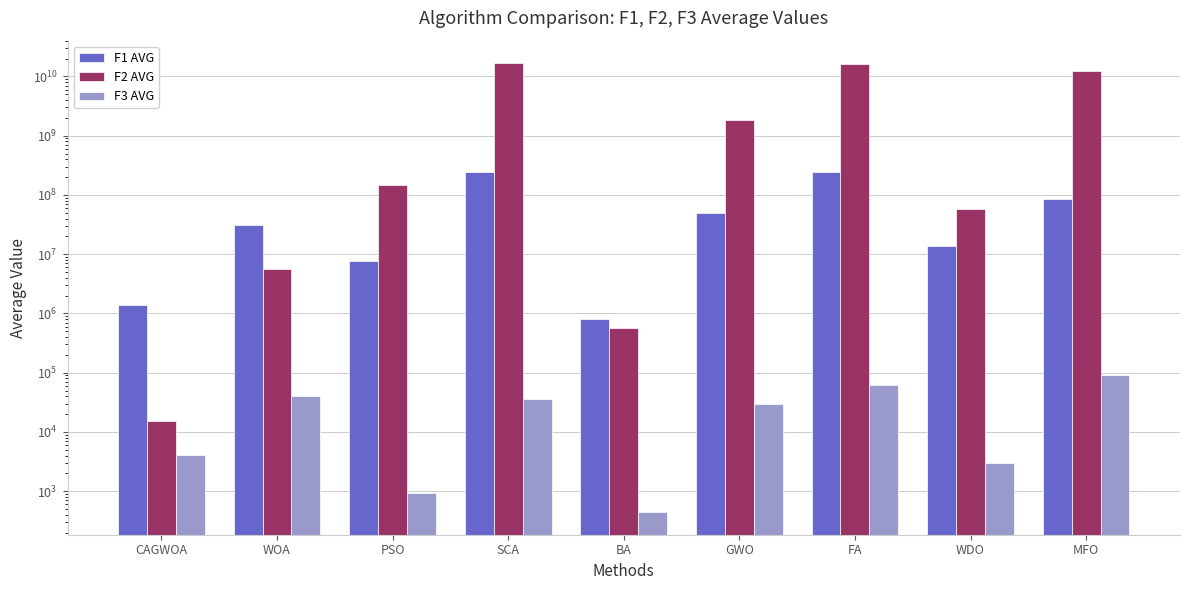

Between CAGWOA and GWO, which is larger?

GWO